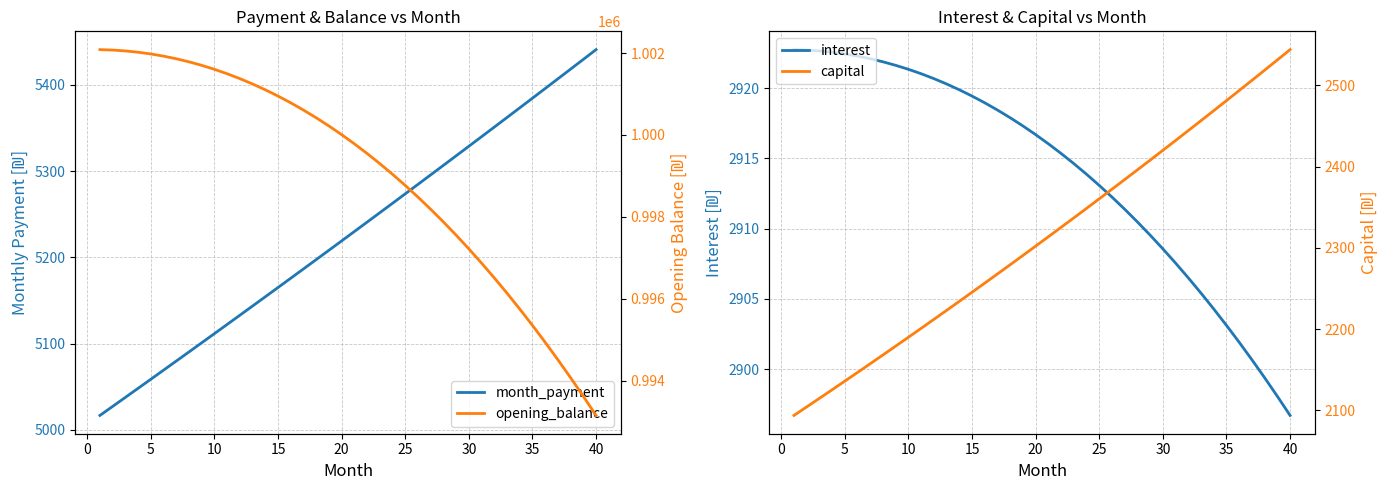

At which label does interest reach its minimum?

40